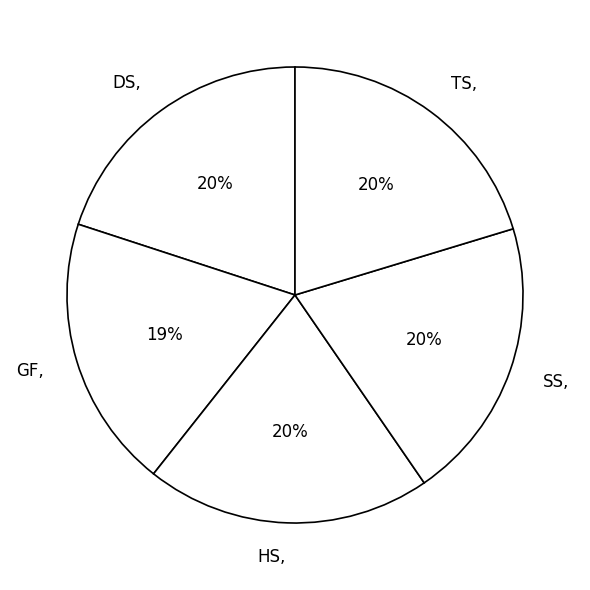

What is the smallest slice in the pie chart?

GF